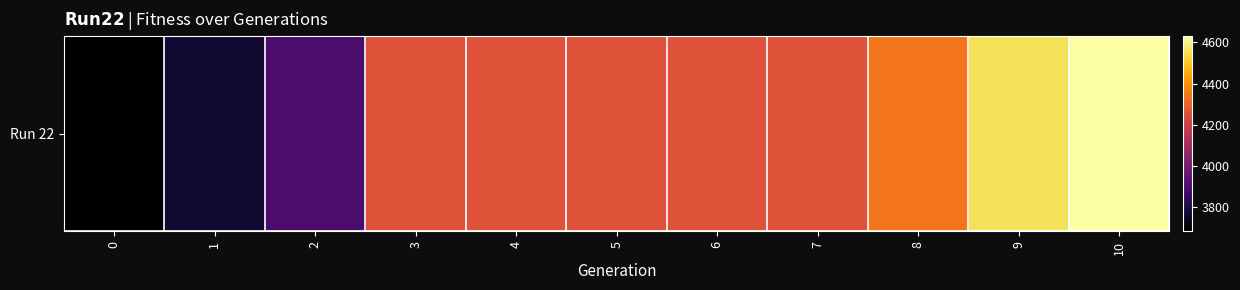

Rank the categories by value from highest to lowest.

10, 9, 8, 3, 4, 5, 6, 7, 2, 1, 0